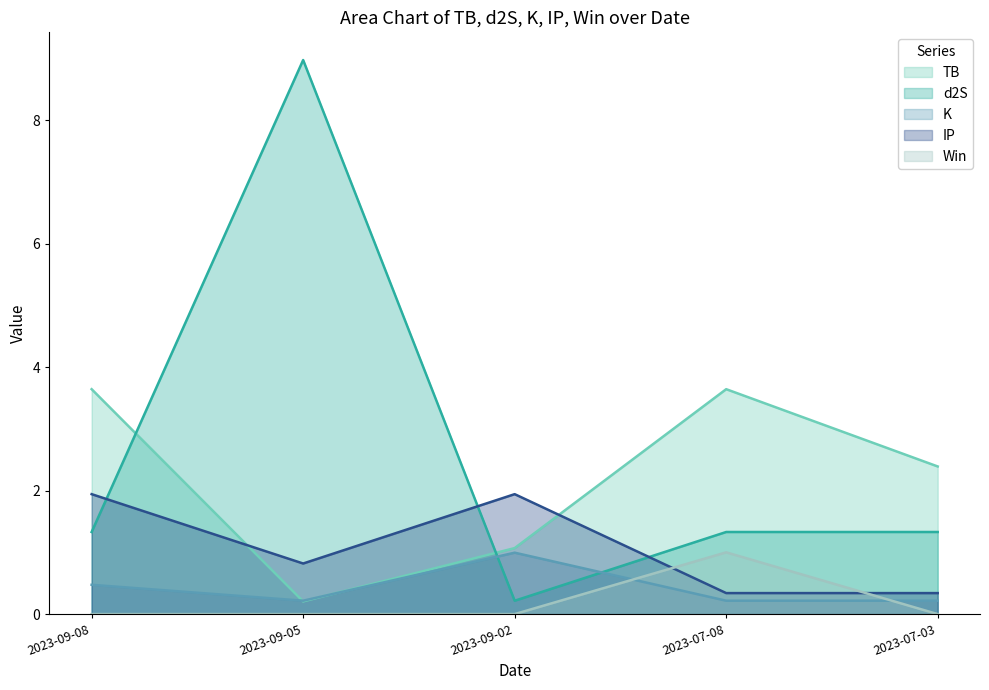

What are all the series names shown in the legend?

TB, d2S, K, IP, Win